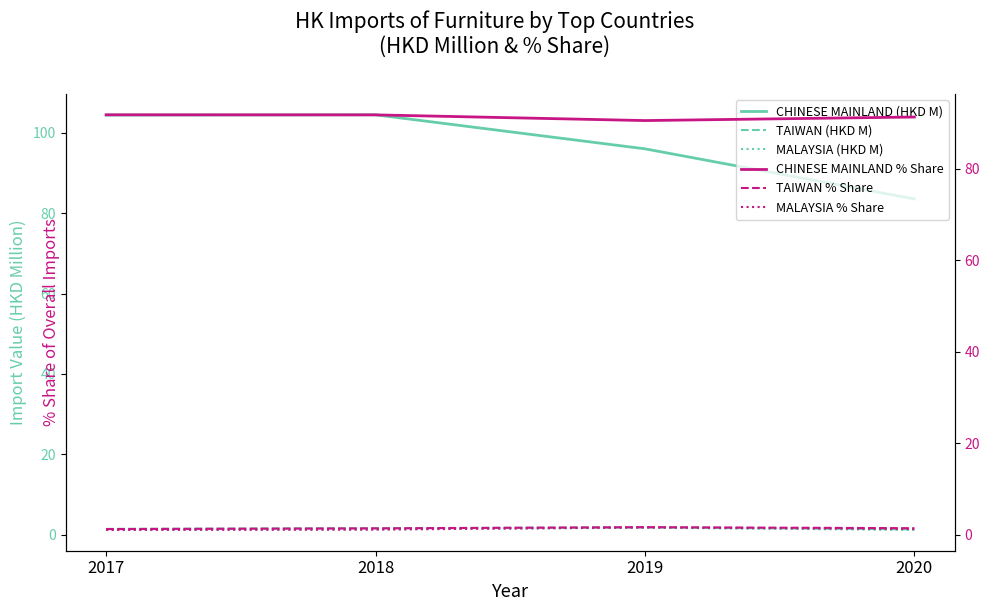

Is this an area chart (filled region under the line)?

No